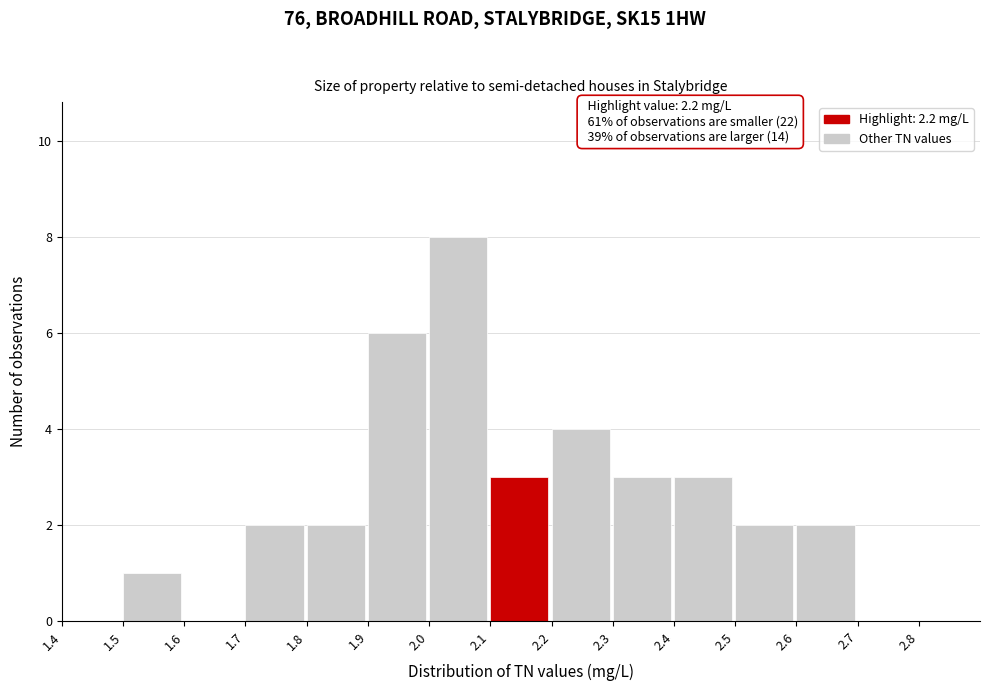

Which range on the x-axis has the tallest bar?

2.0 to 2.1